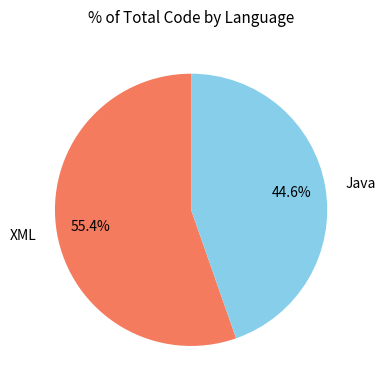

Is it true that Java is 52% of the pie?

False